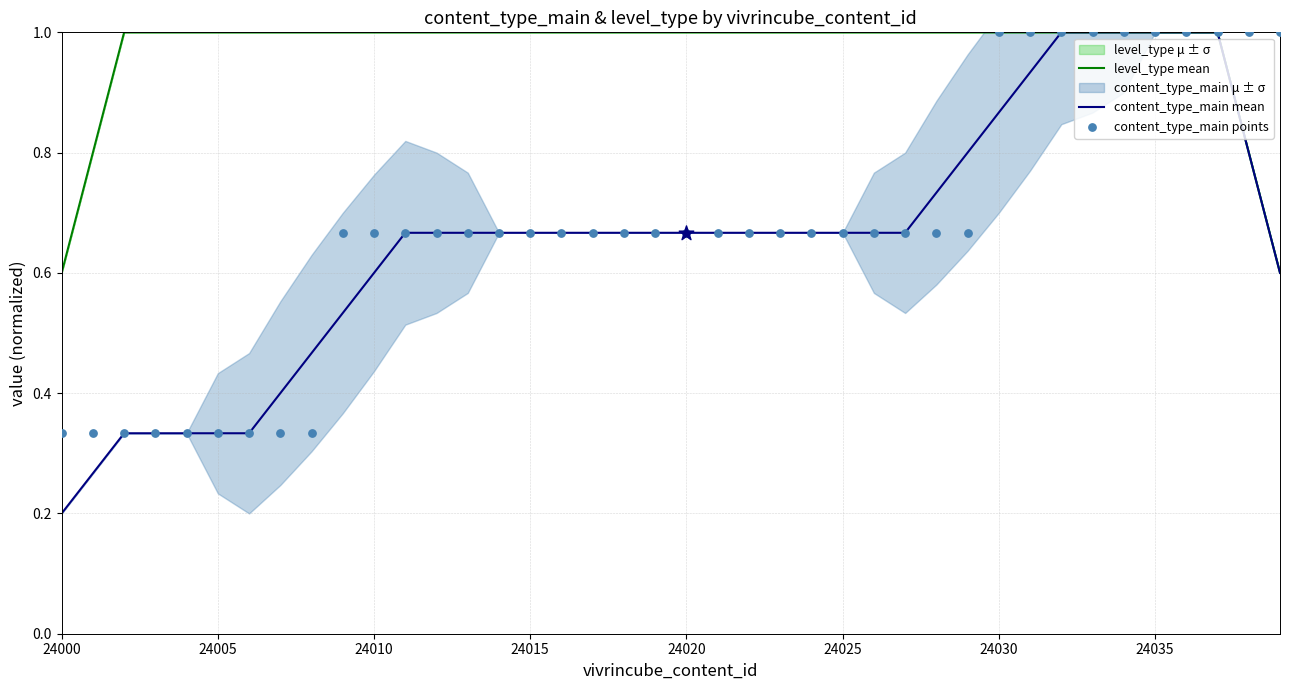

The value of content_type_main mean at 24035 is 1.0. True or false?

True